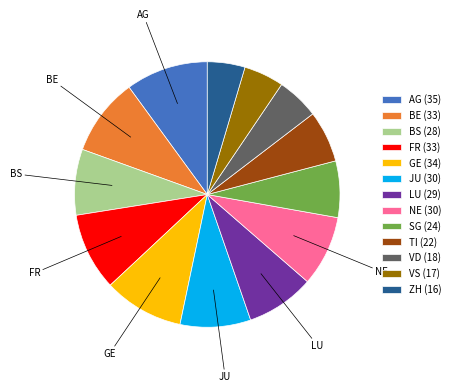

Approximately how many times larger is the value at VS (17) compared to FR (33)?

0.5